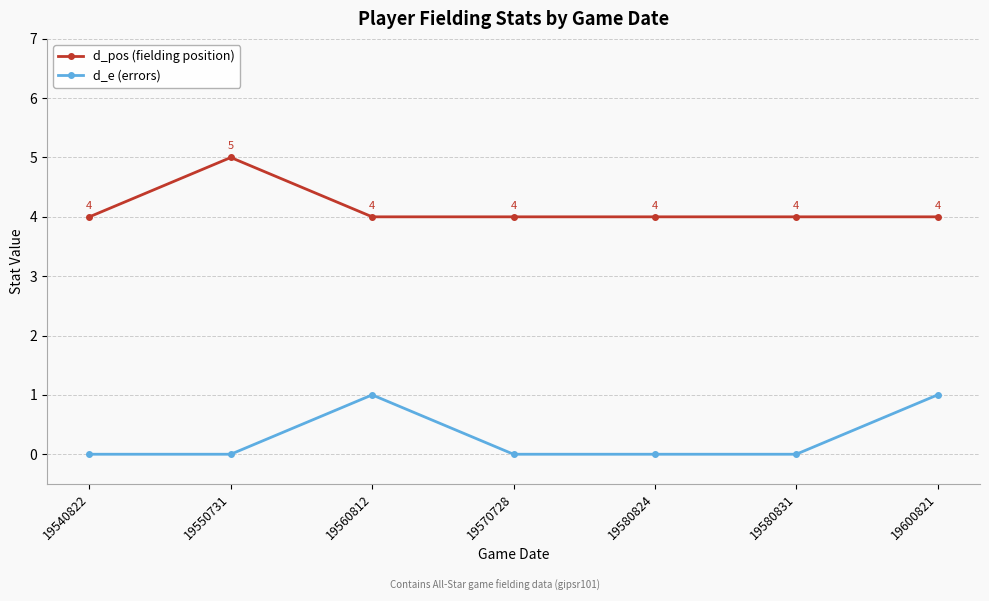

Reading left to right, list all the values displayed in this chart.

d_pos (fielding position): 4	5	4	4	4	4	4
d_e (errors): 0	0	1	0	0	0	1